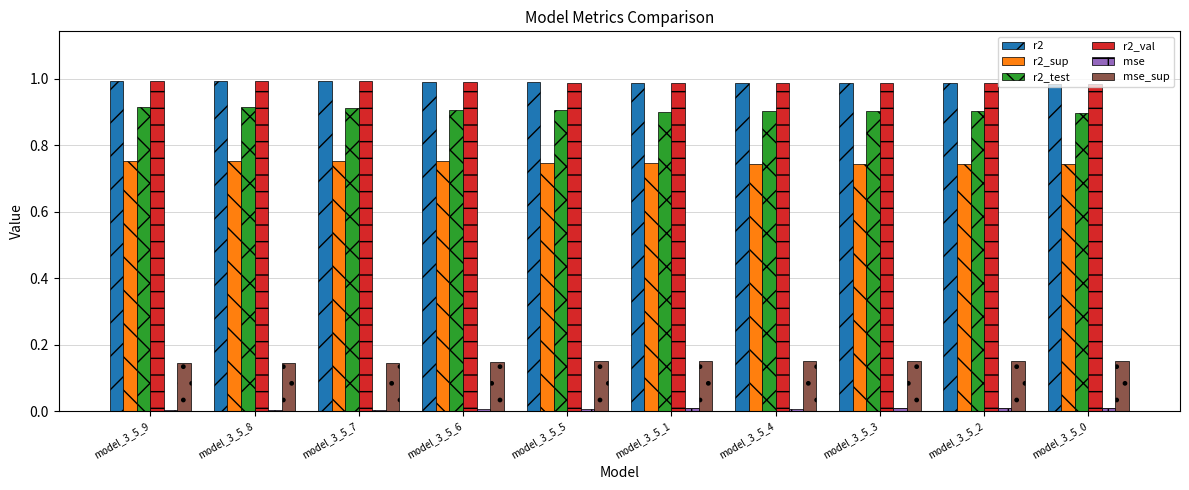

Is it true that r2 equals 0.4 at model_3_5_1?

False